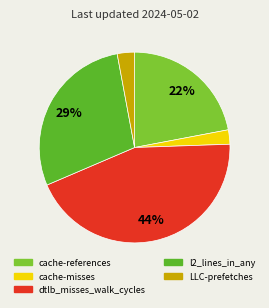

What percentage is the cache-references slice, to the nearest percent?

22%